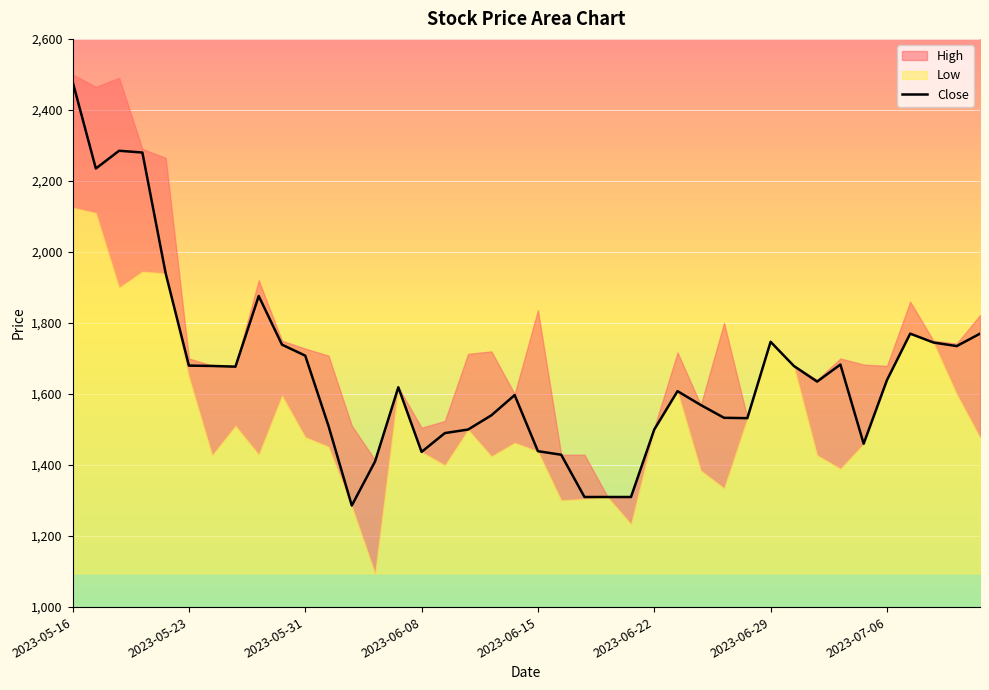

At which label does Close reach its peak?

2023-05-16